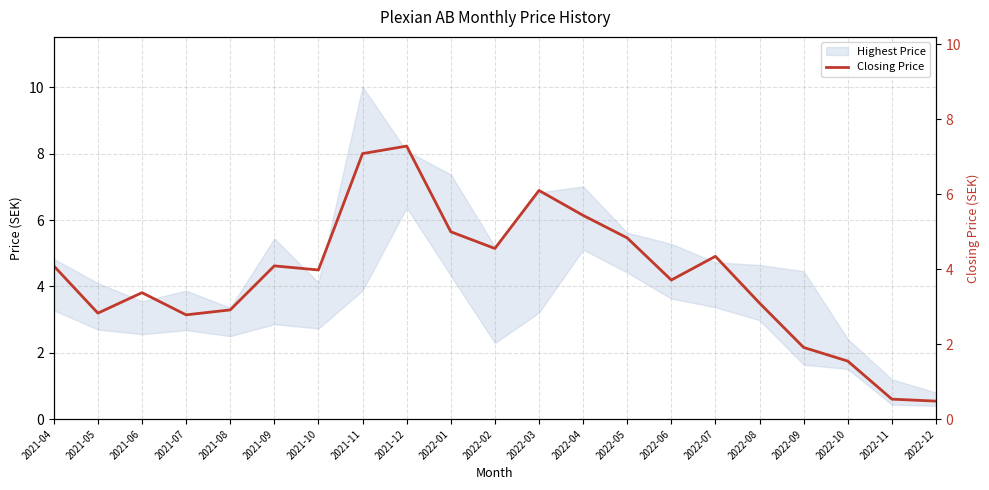

The value at 2022-02 is 2.8. True or false?

False